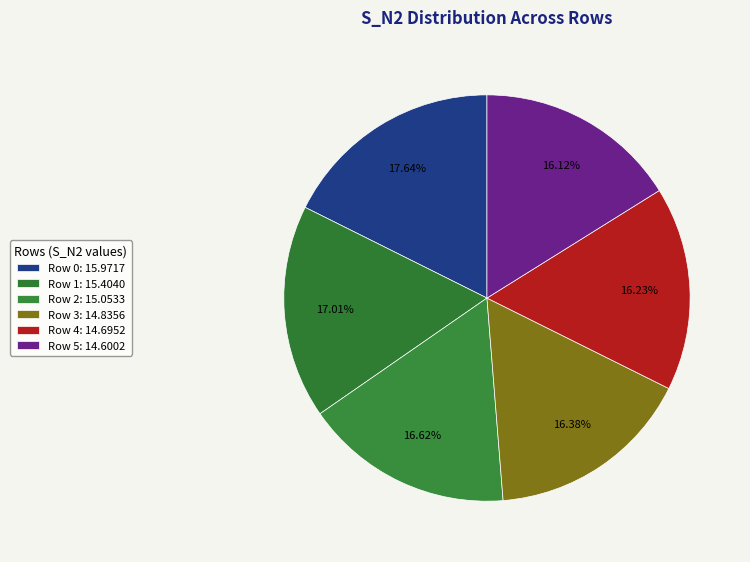

Which slice is the smallest?

Row 5